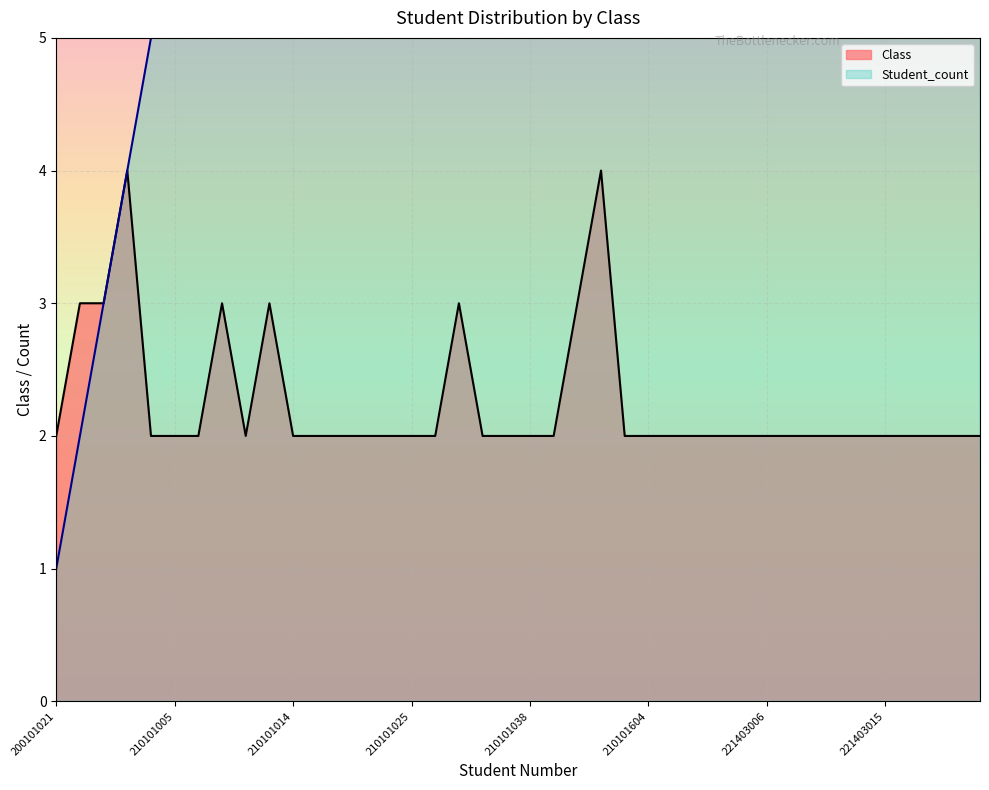

List the labels in order of Class value, smallest first.

200101021, 210101001, 210101005, 210101006, 210101011, 210101014, 210101017, 210101019, 210101020, 210101022, 210101025, 210101026, 210101029, 210101037, 210101038, 210101039, 210101044, 210101604, 210101607, 210101901, 210101902, 221403004, 221403006, 221403009, 221403011, 221403012, 221403014, 221403015, 221403017, 221403018, 221403019, 221403021, 200101028, 200101038, 210101008, 210101013, 210101028, 210101040, 200101042, 210101042